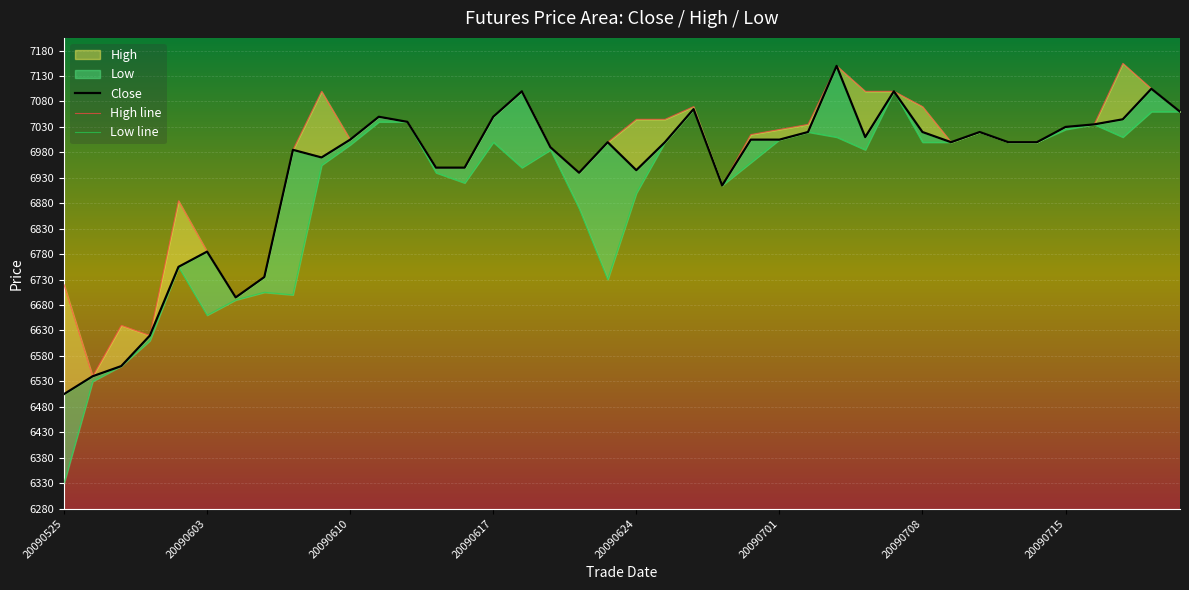

What are all the series names shown in the legend?

Close, High line, Low line